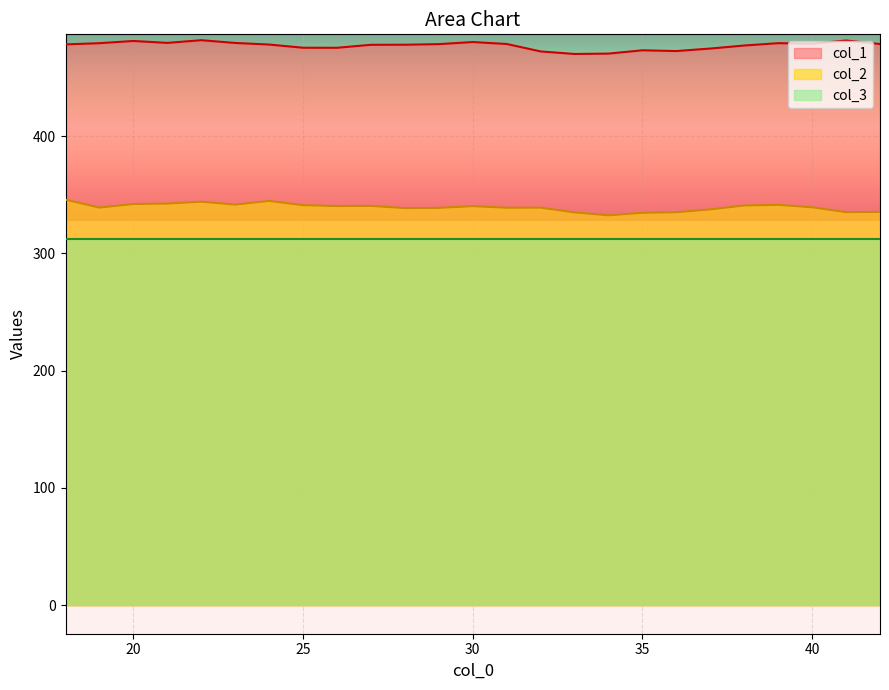

What is the smallest value displayed?

312.4